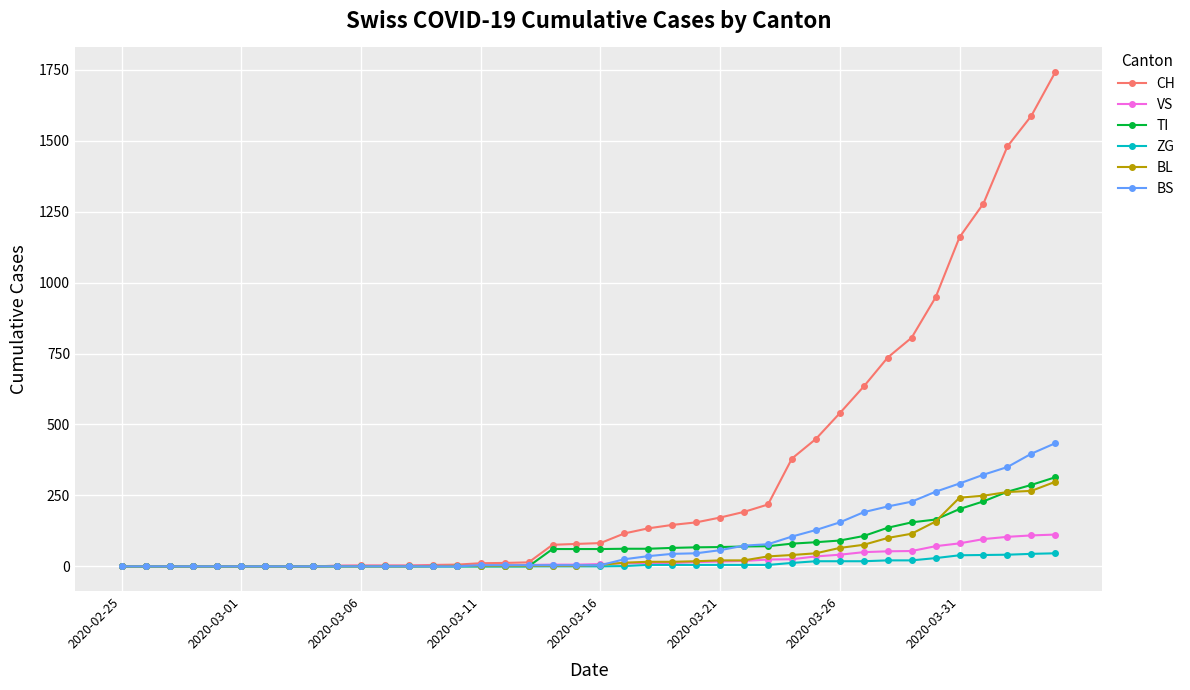

What is the greatest value displayed?

1742